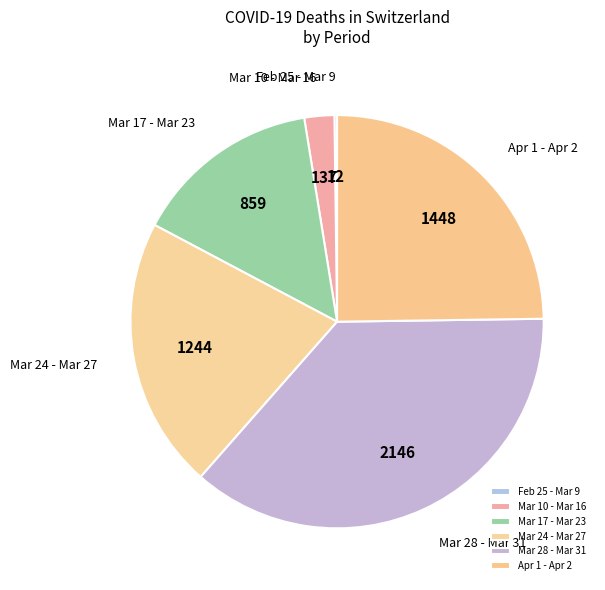

The Mar 17 - Mar 23 slice represents 15% of the pie. True or false?

True